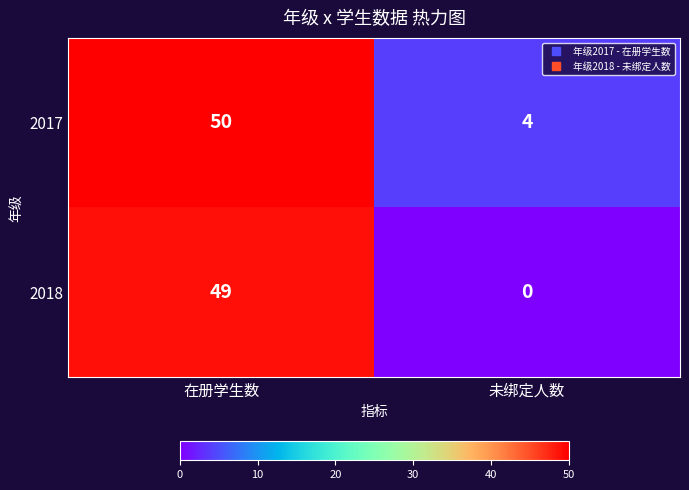

Is it true that 2017 equals 4 at 未绑定人数?

True